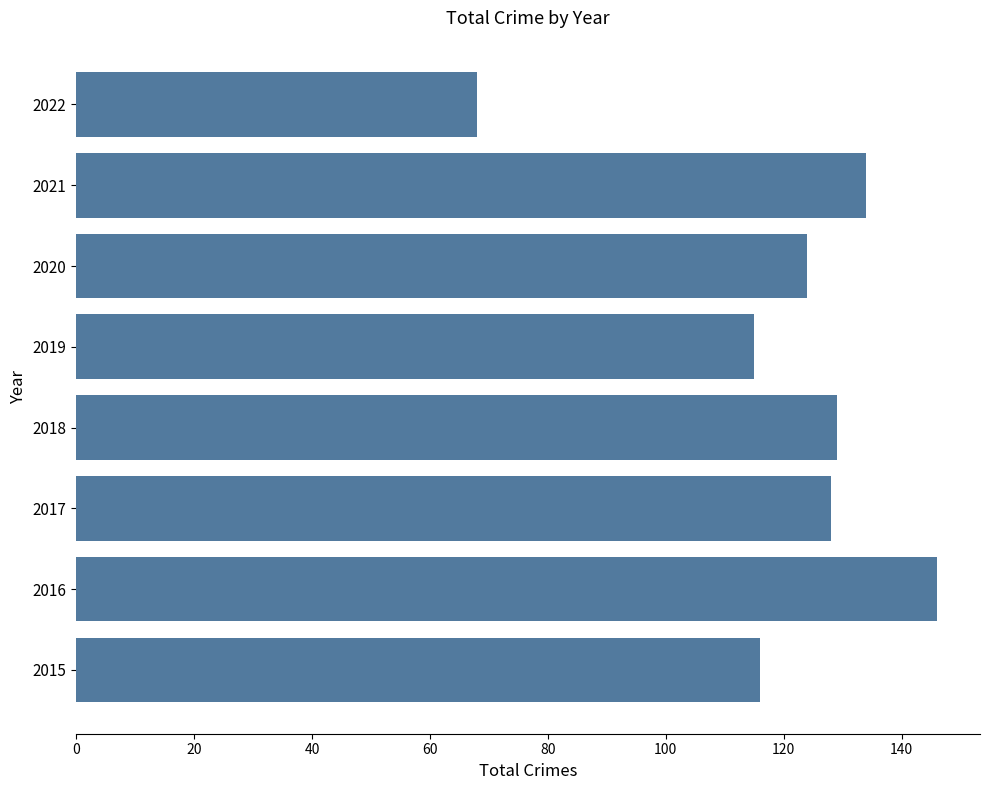

Which has a higher value, 2018 or 2016?

2016